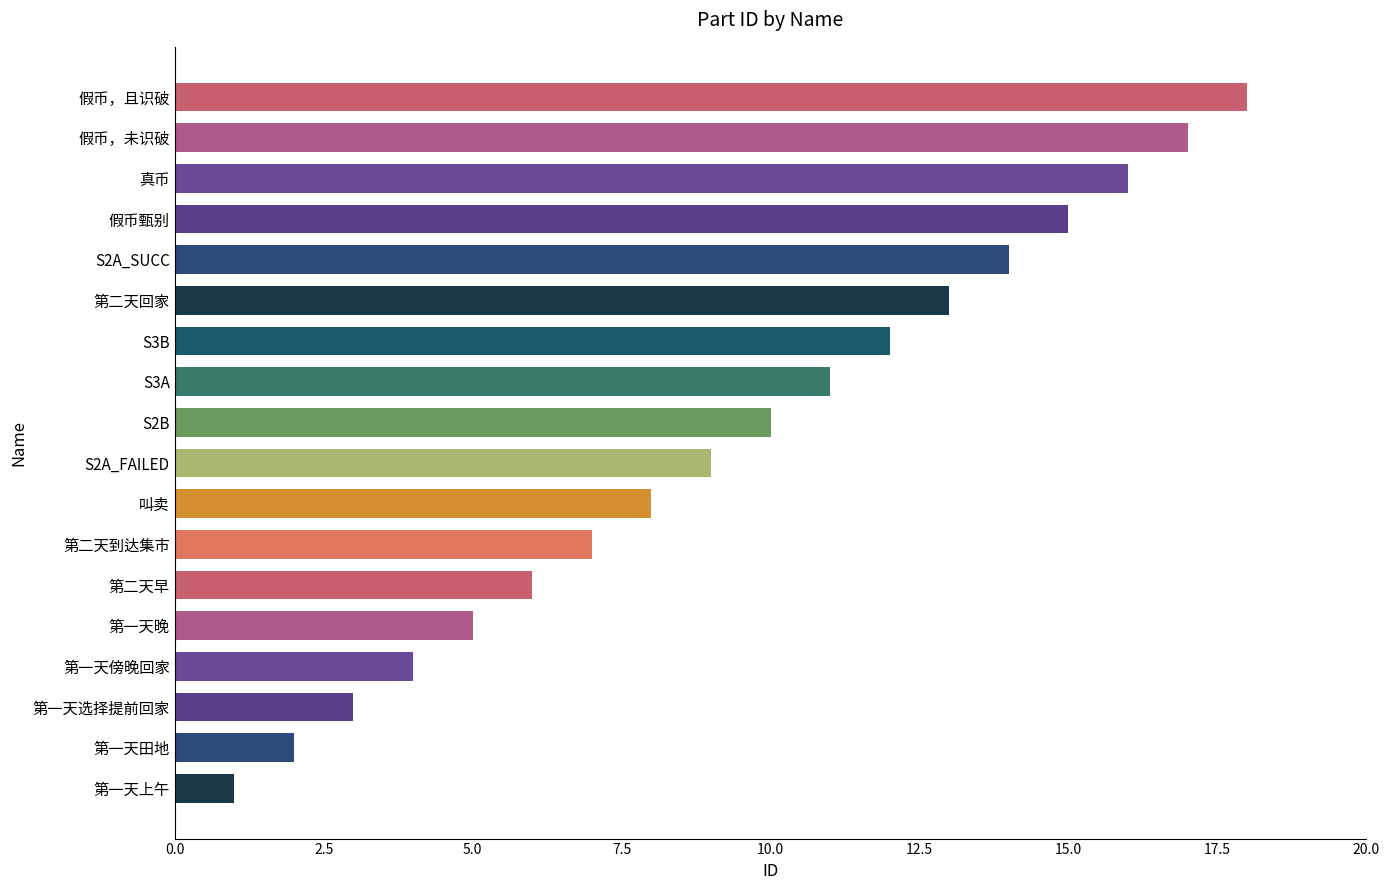

The chart shows a value of 9 at 真币. True or false?

False